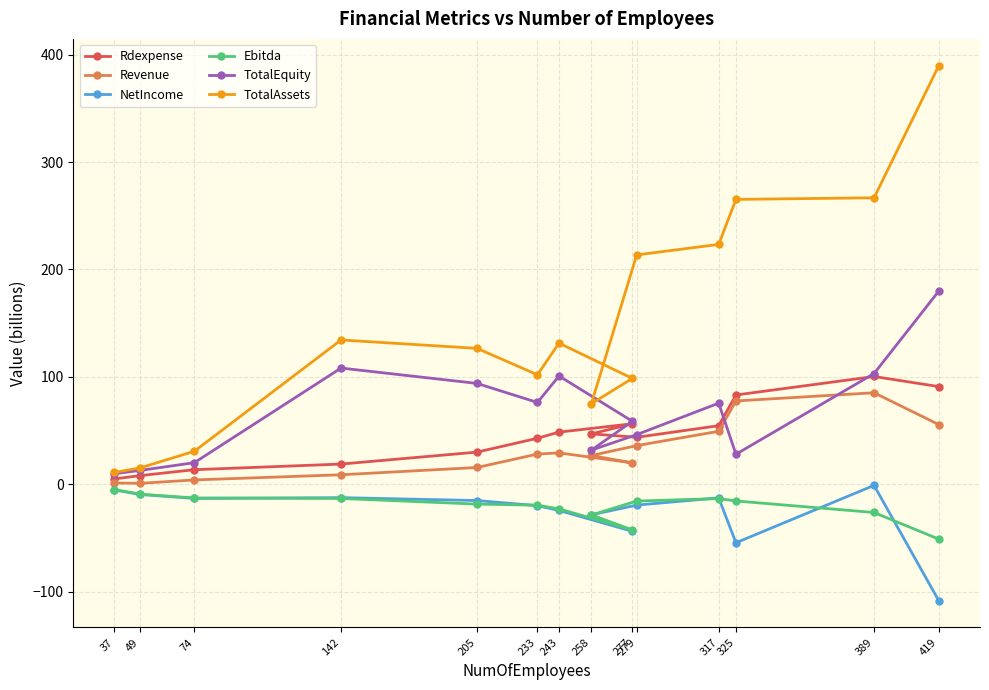

What is the label of the 2nd point from the left?

49